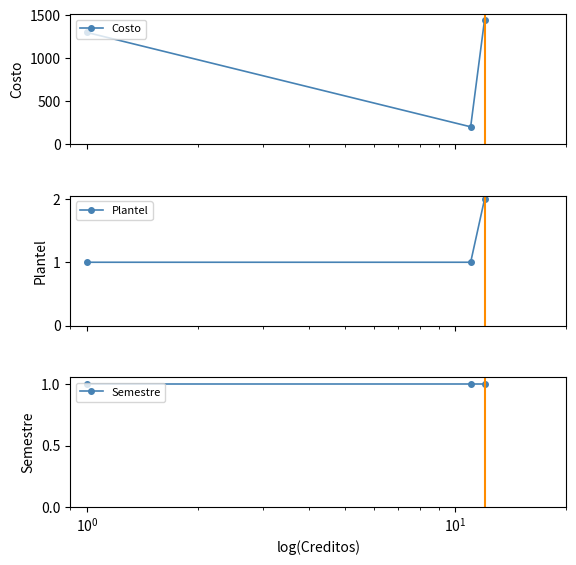

What is the value of the Costo point at the 2nd from the left?

200